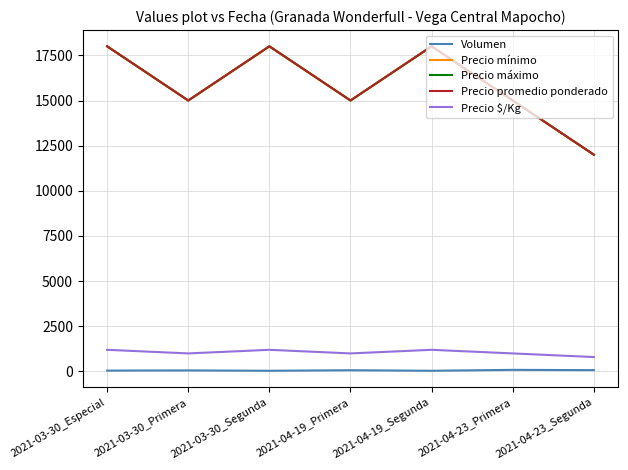

How many lines are shown in the chart?

5